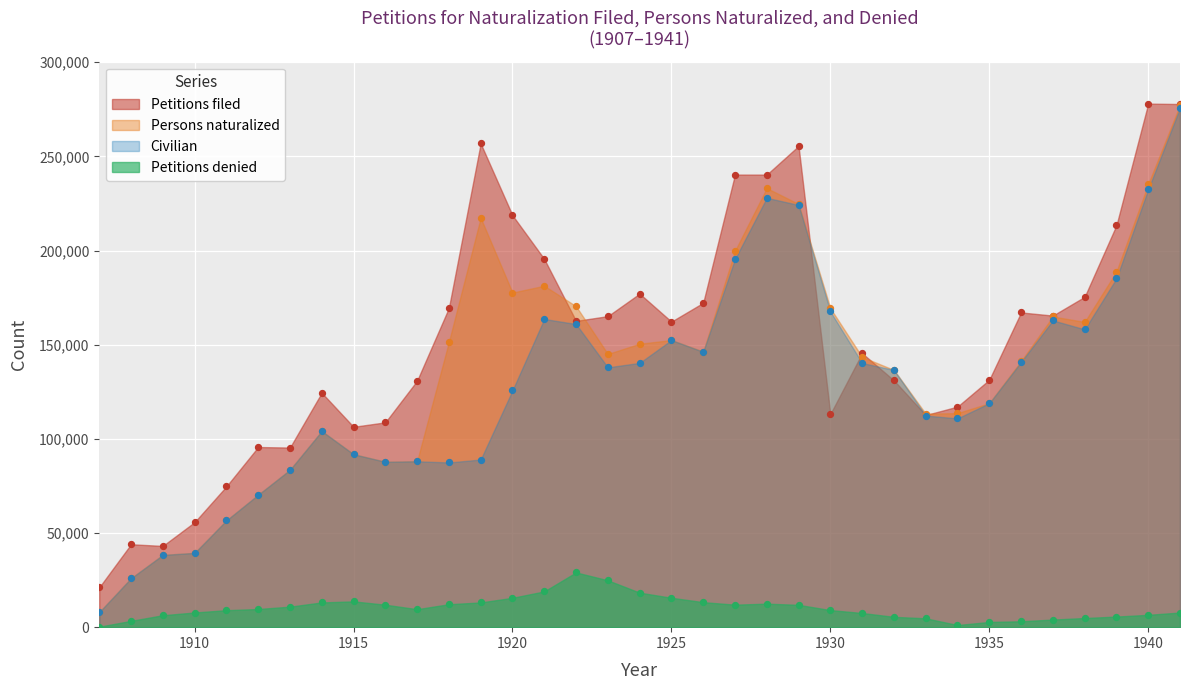

At which category is the sum across all series the highest?

1941